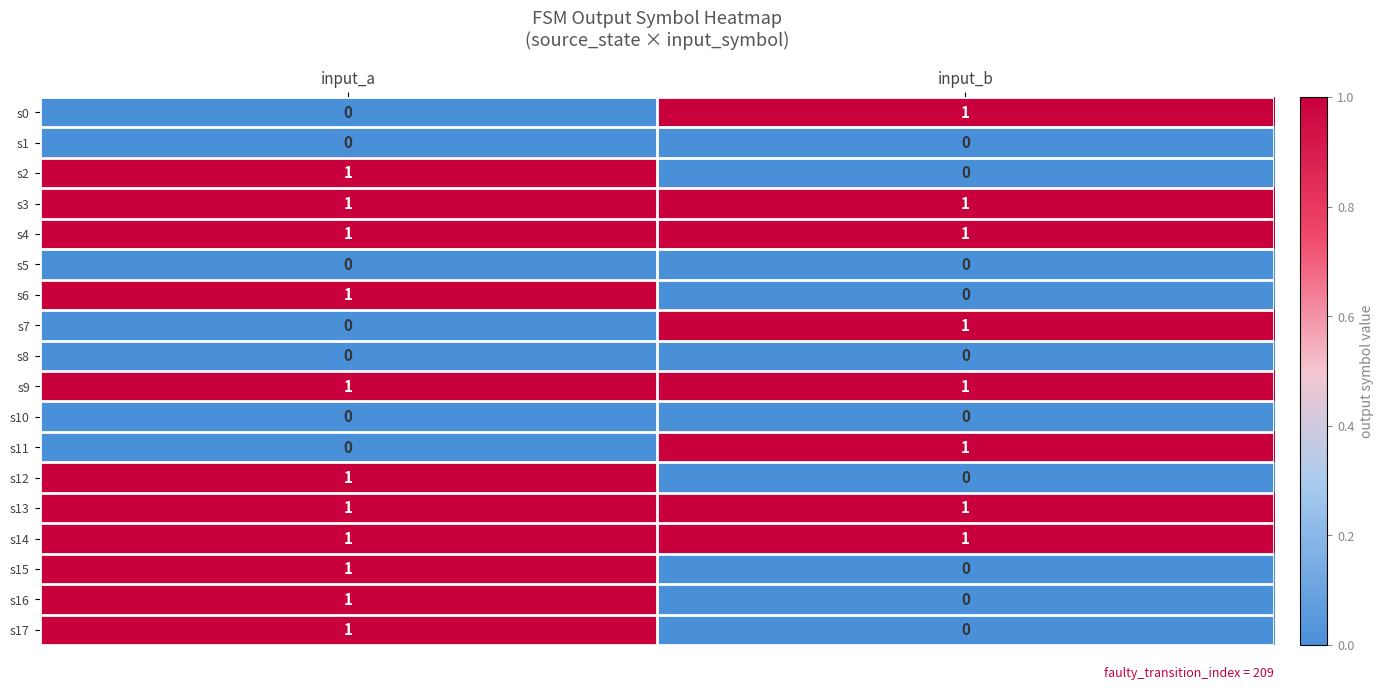

What is the total value across all series at input_b?

8